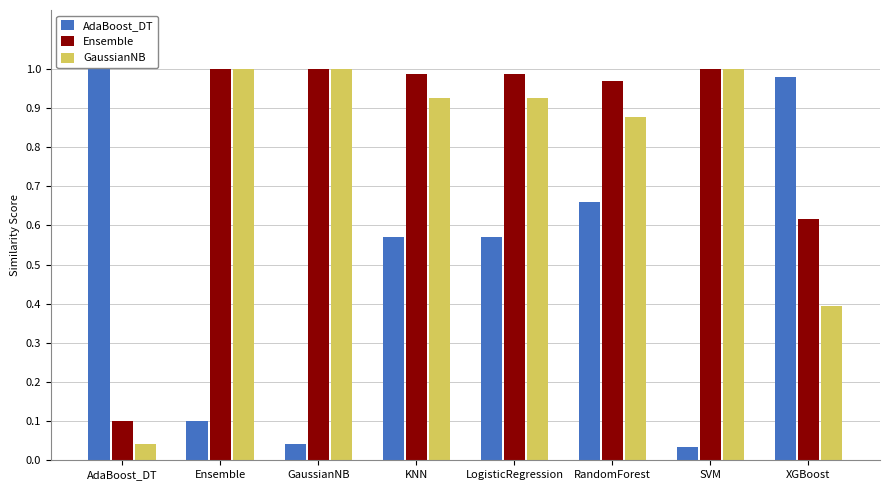

At AdaBoost_DT, list the series in order from largest to smallest.

AdaBoost_DT, Ensemble, GaussianNB